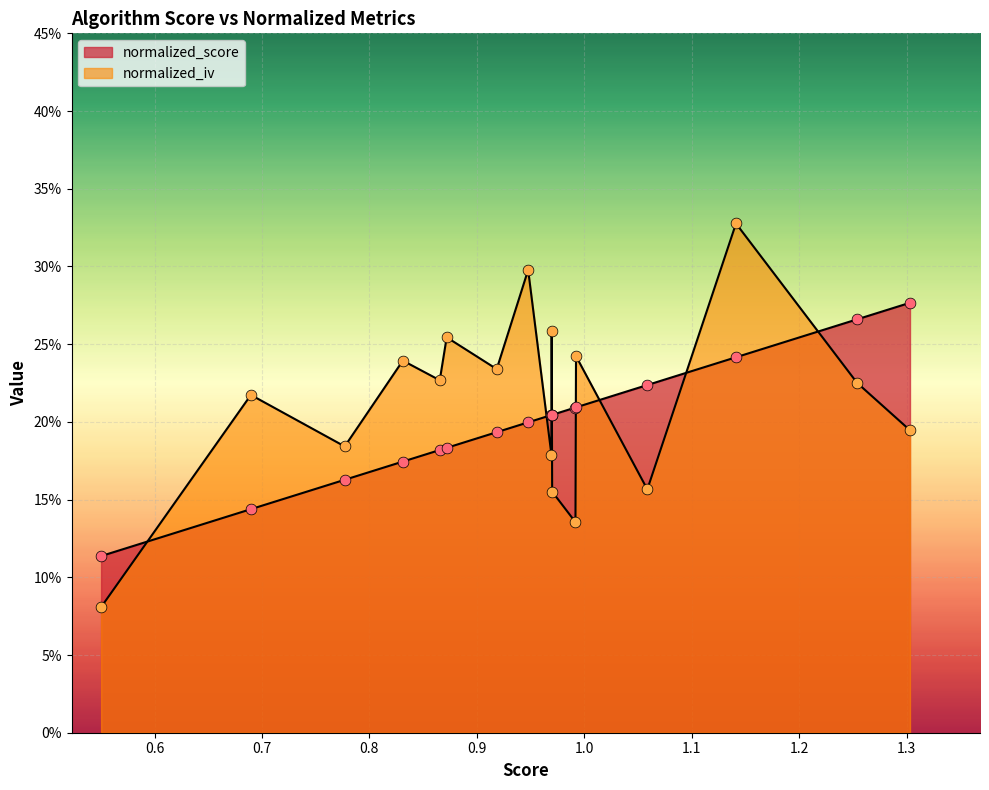

Which series has the largest total across all categories?

normalized_iv